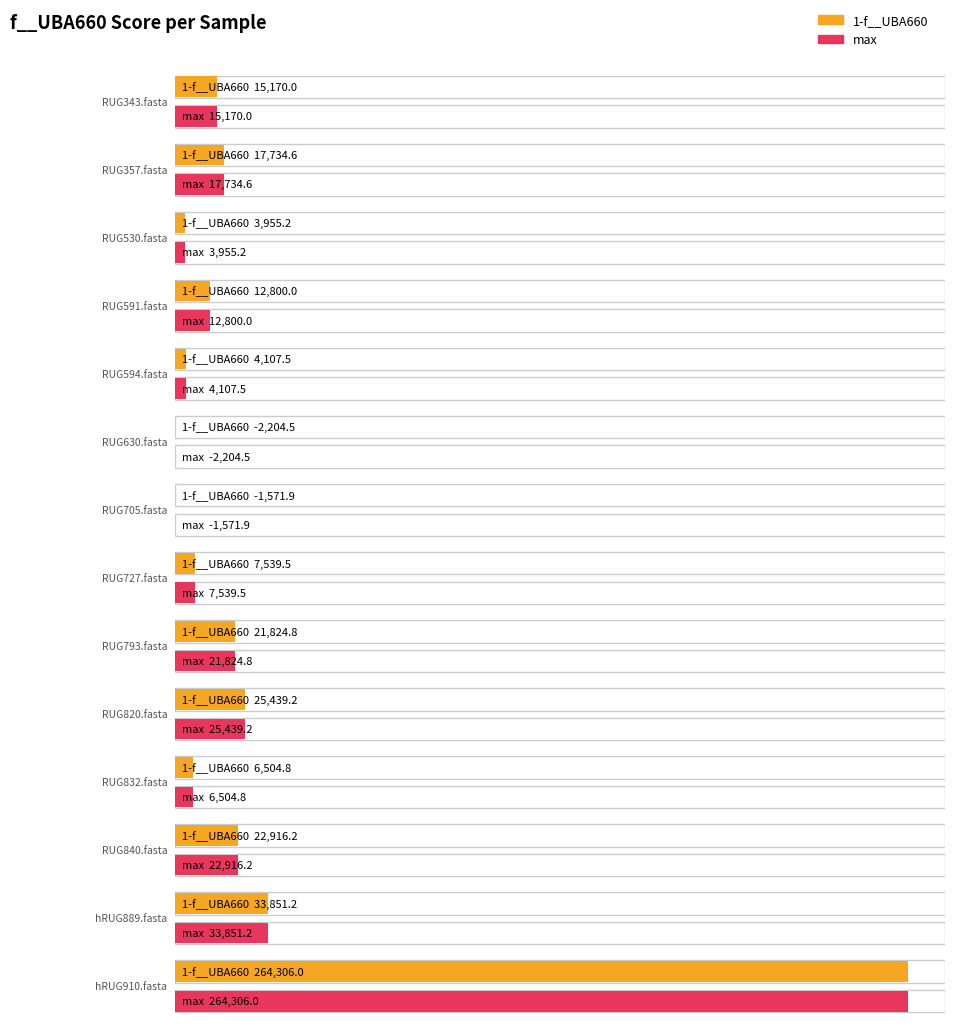

What is the sum of all max values?

432372.5